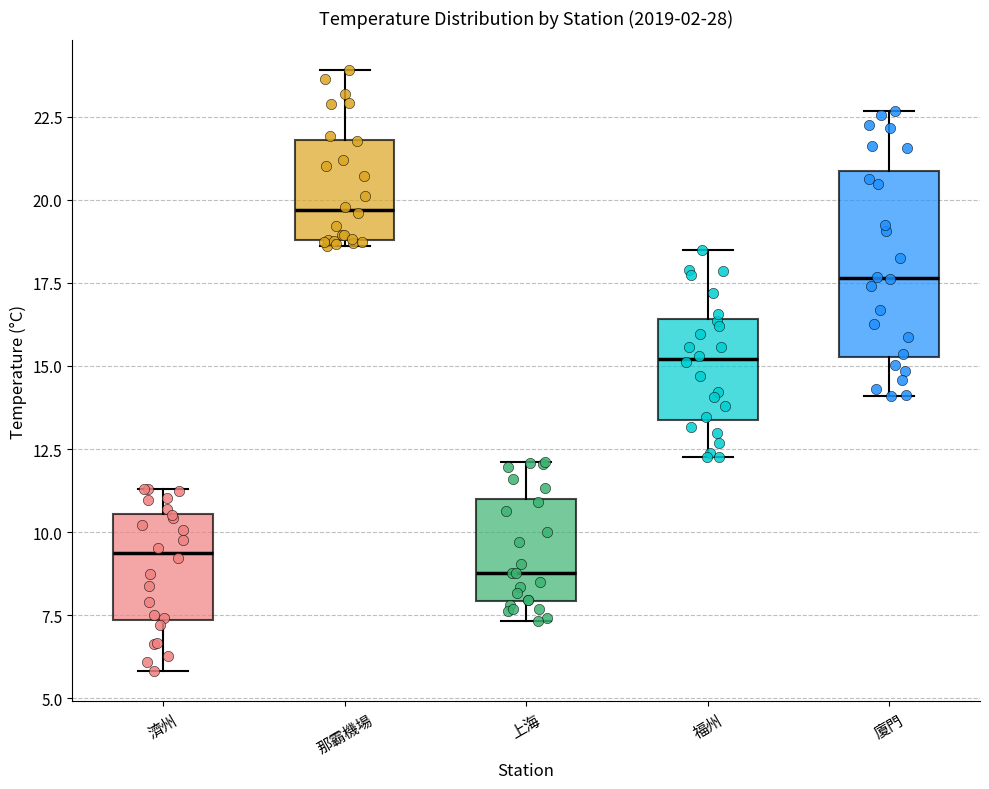

Where does the lower whisker of the box for 廈門 end on the y-axis? The values are not printed on the chart, so give them approximately, as read against the axis.

14.0